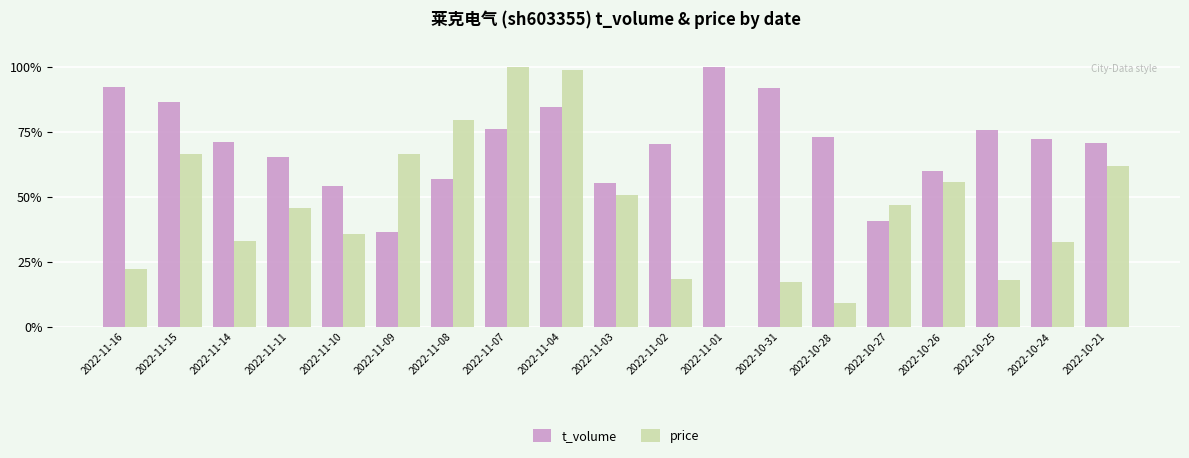

Which series has the largest total across all categories?

t_volume